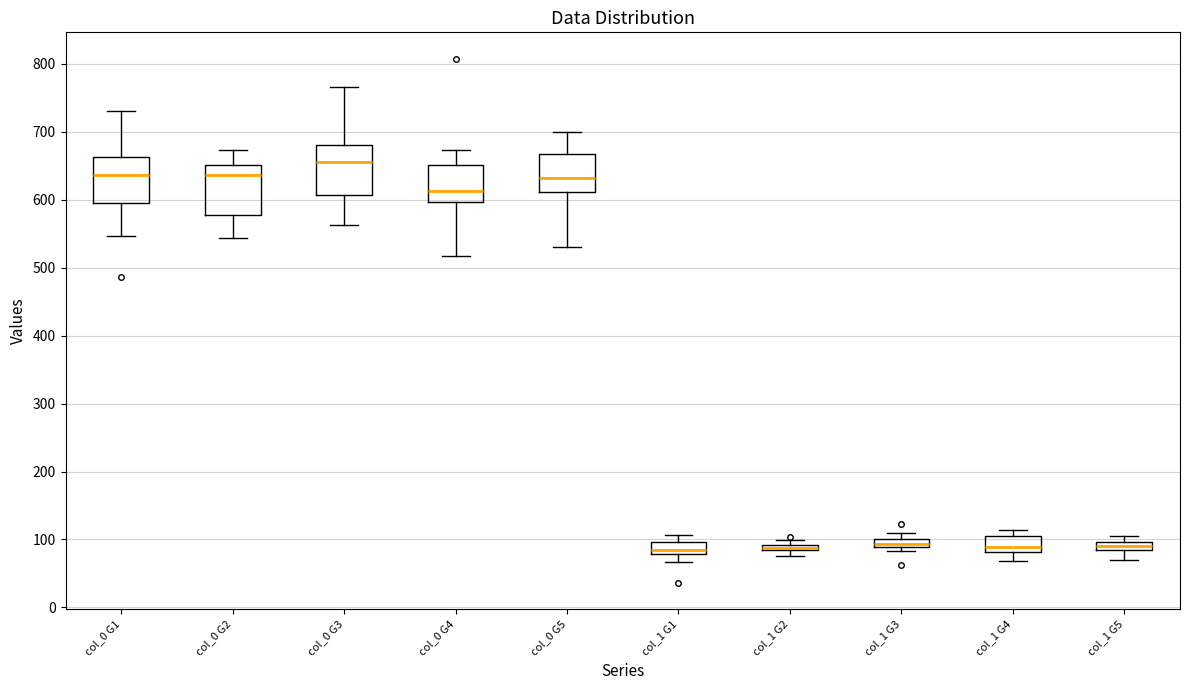

Where is the lower edge of the box for col_0 G4 on the y-axis? The values are not printed on the chart, so give them approximately, as read against the axis.

600